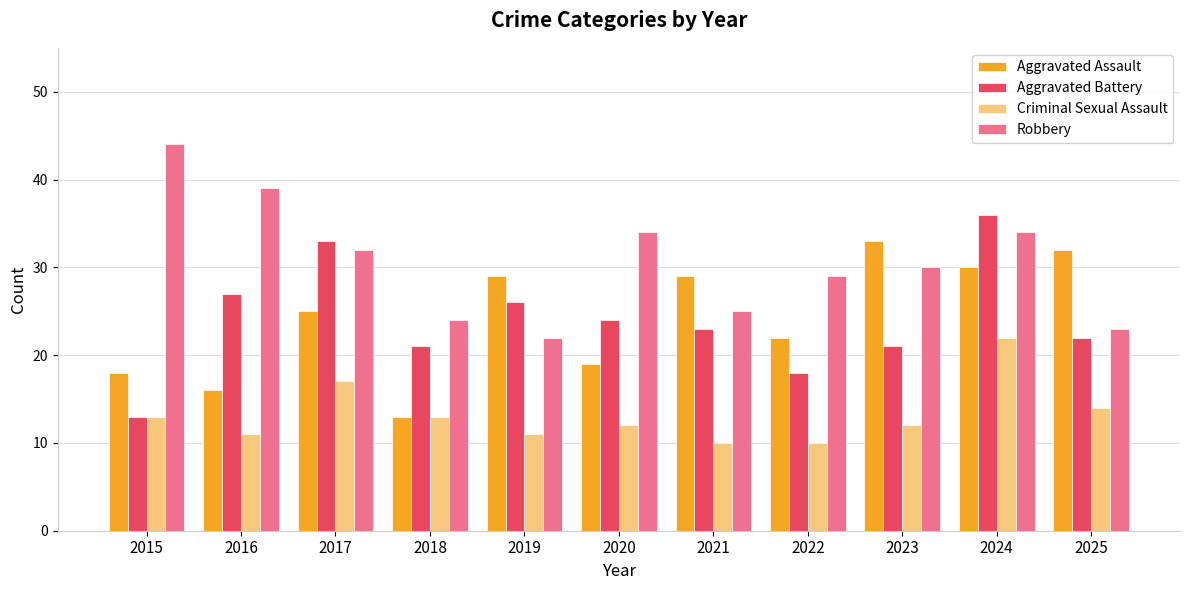

Which series changed the most between 2015 and 2018?

Robbery